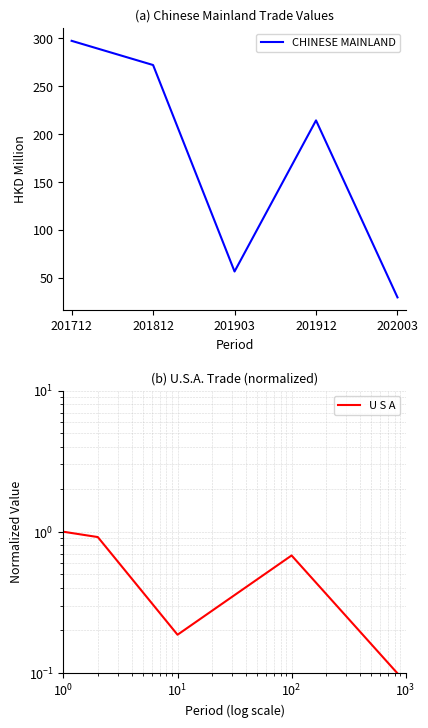

What is the highest value of the CHINESE MAINLAND series?

297.3